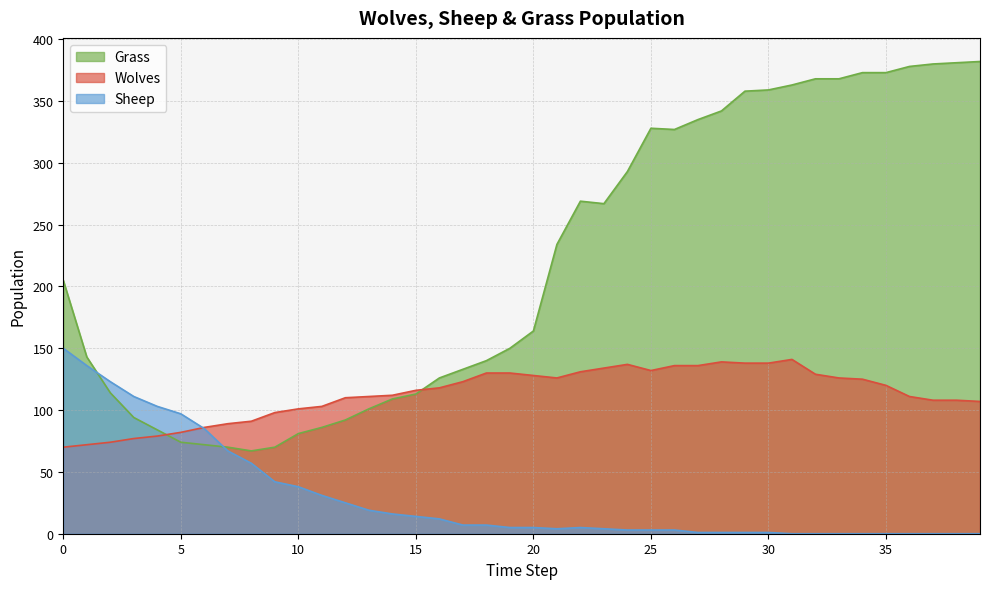

Between 9 and 13, which is larger?

13